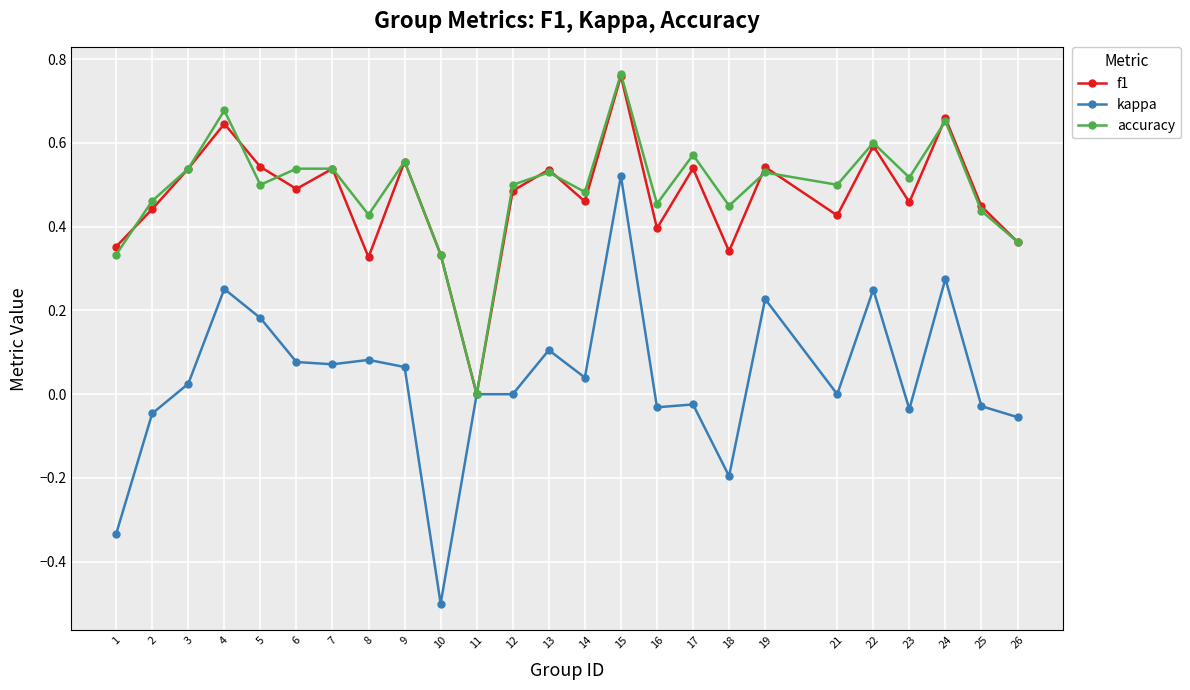

Which series has the widest spread of values?

kappa